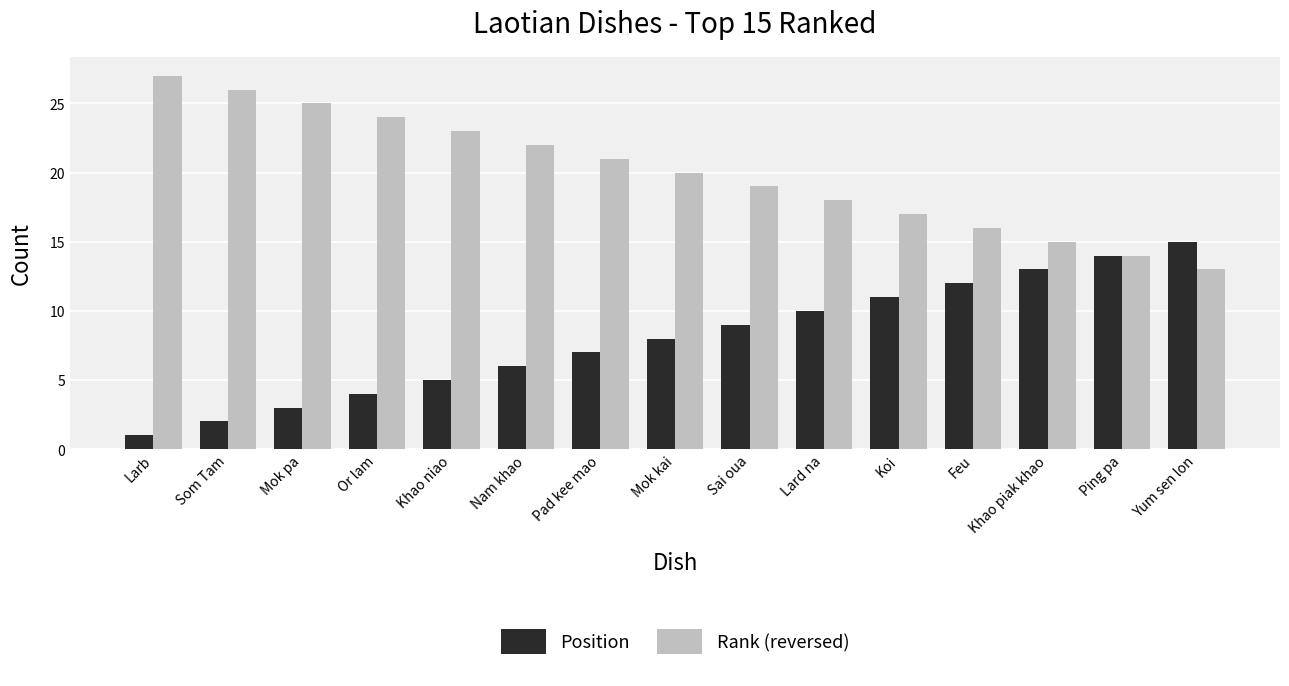

What is the spread (max minus min) of values at Koi?

6